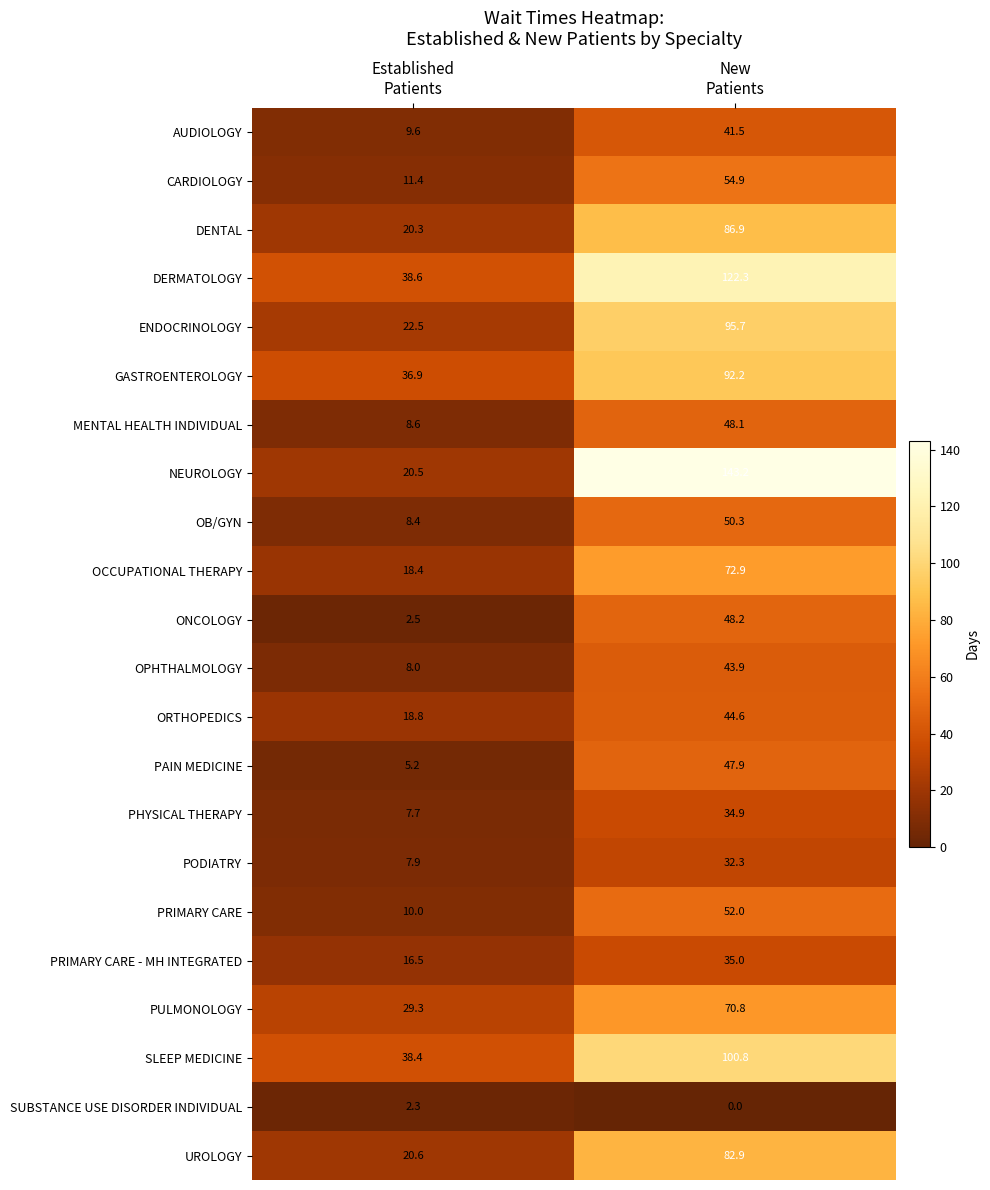

Which series has the widest spread of values?

NEUROLOGY